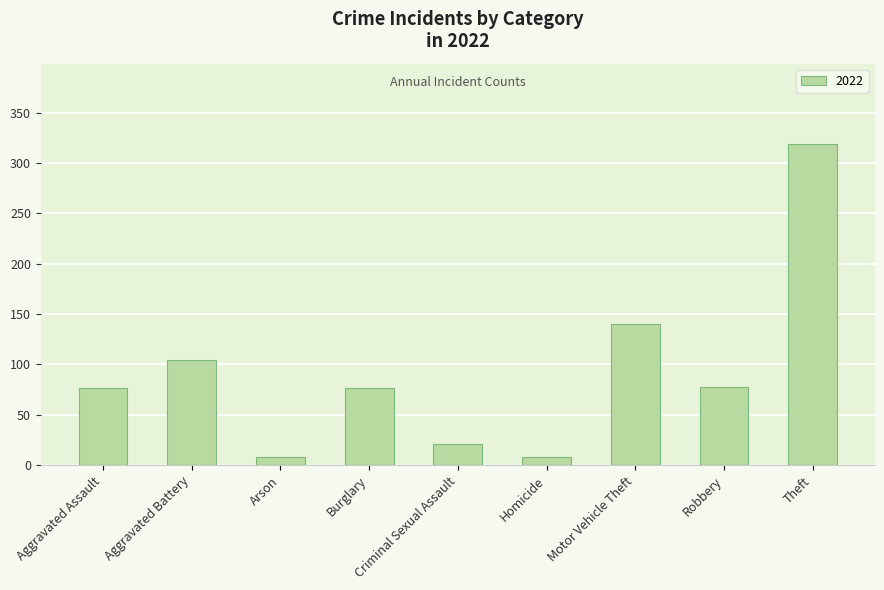

What is the label of the 8th bar from the left?

Robbery